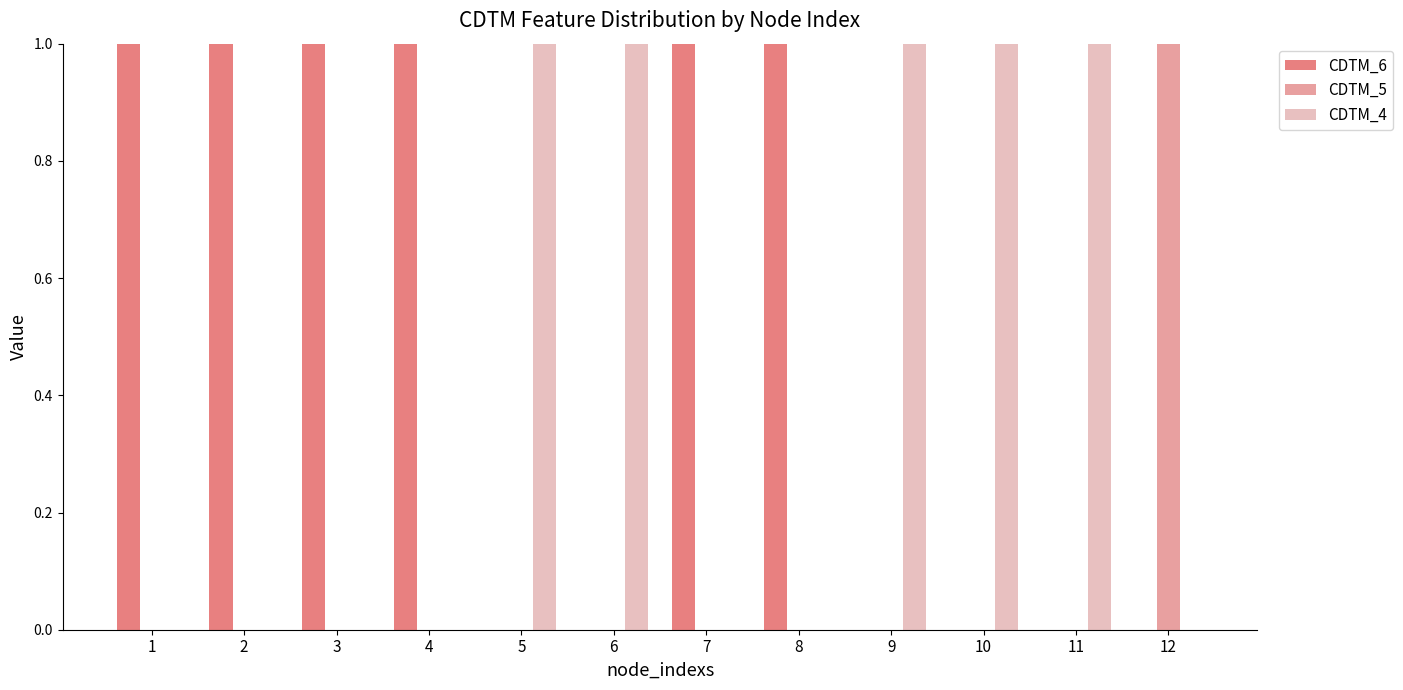

What are all the series names shown in the legend?

CDTM_6, CDTM_5, CDTM_4